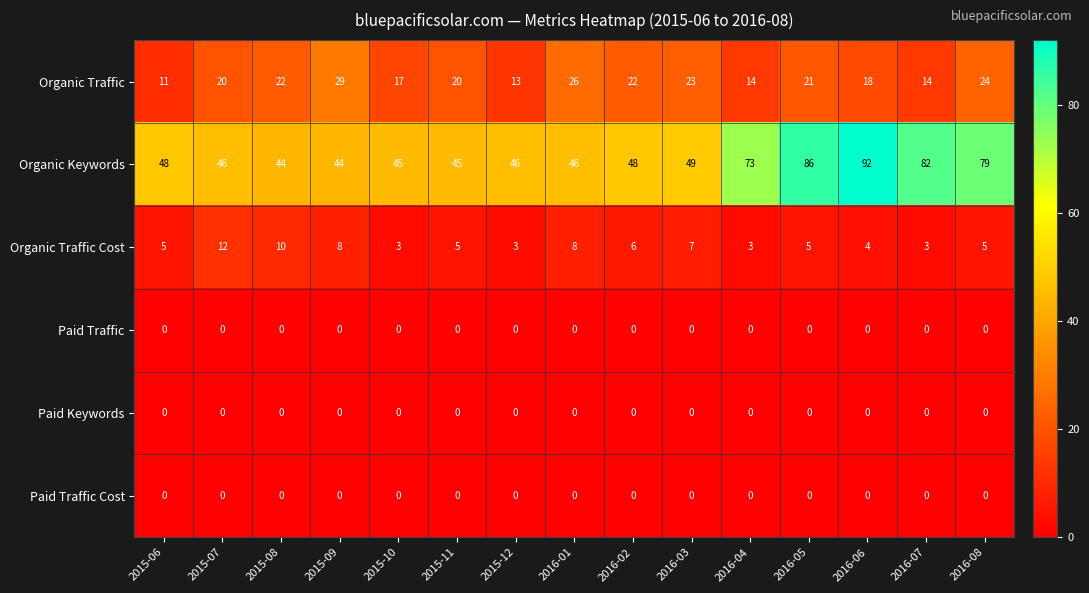

What is the difference between the second highest and second lowest values in the Organic Traffic Cost series?

7